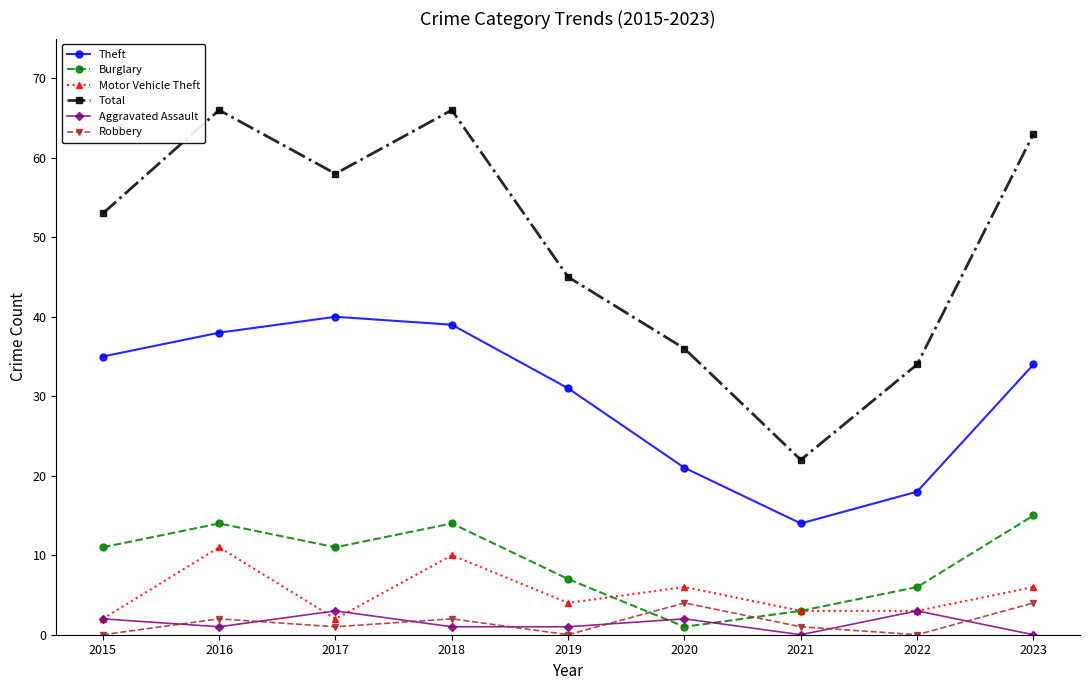

How many lines are shown in the chart?

6